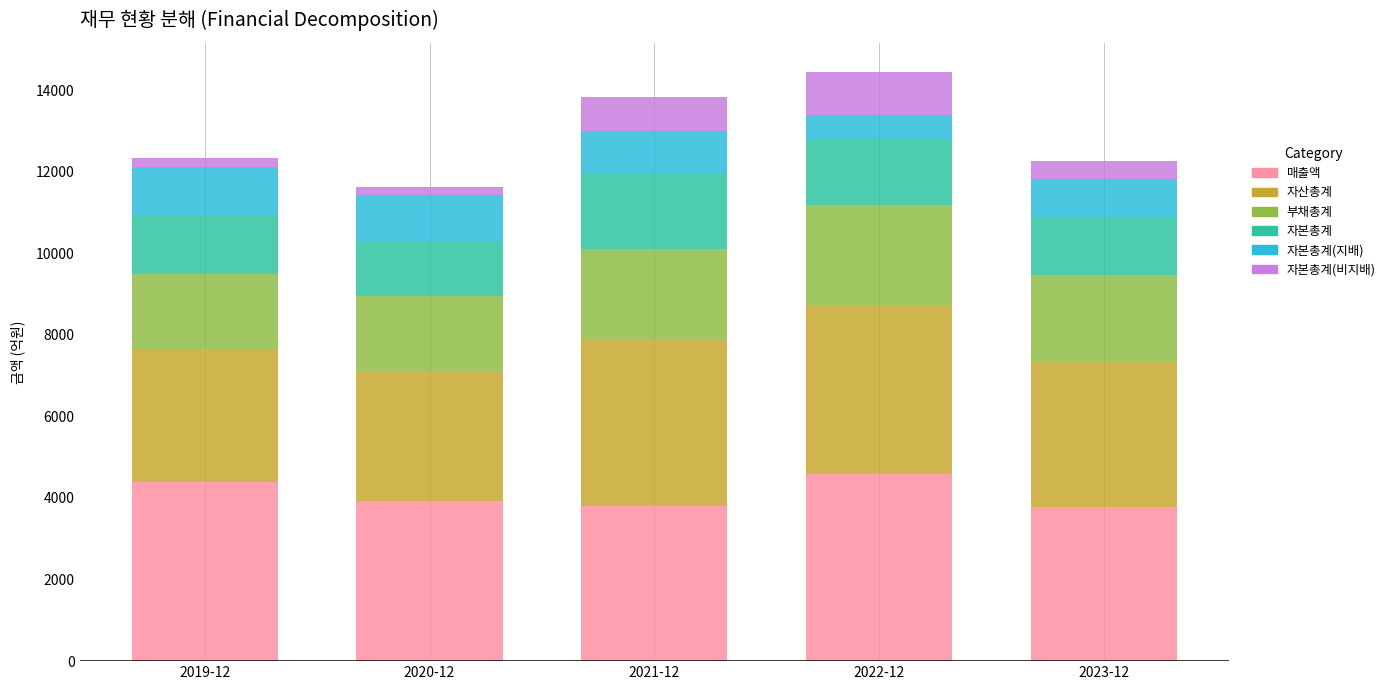

The value of 매출액 at 2021-12 is 6497. True or false?

False